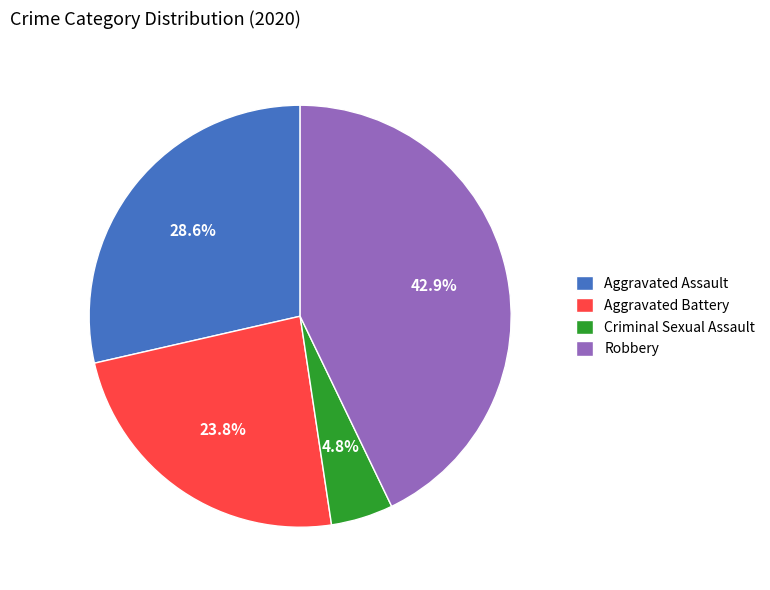

To the nearest percent, what is the difference between the Aggravated Battery and Criminal Sexual Assault slice percentages?

19%